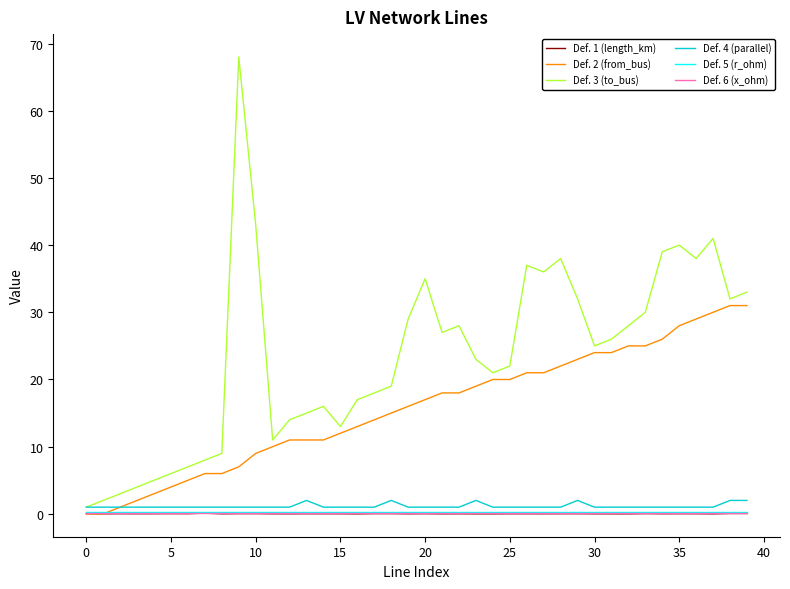

How many lines are shown in the chart?

6